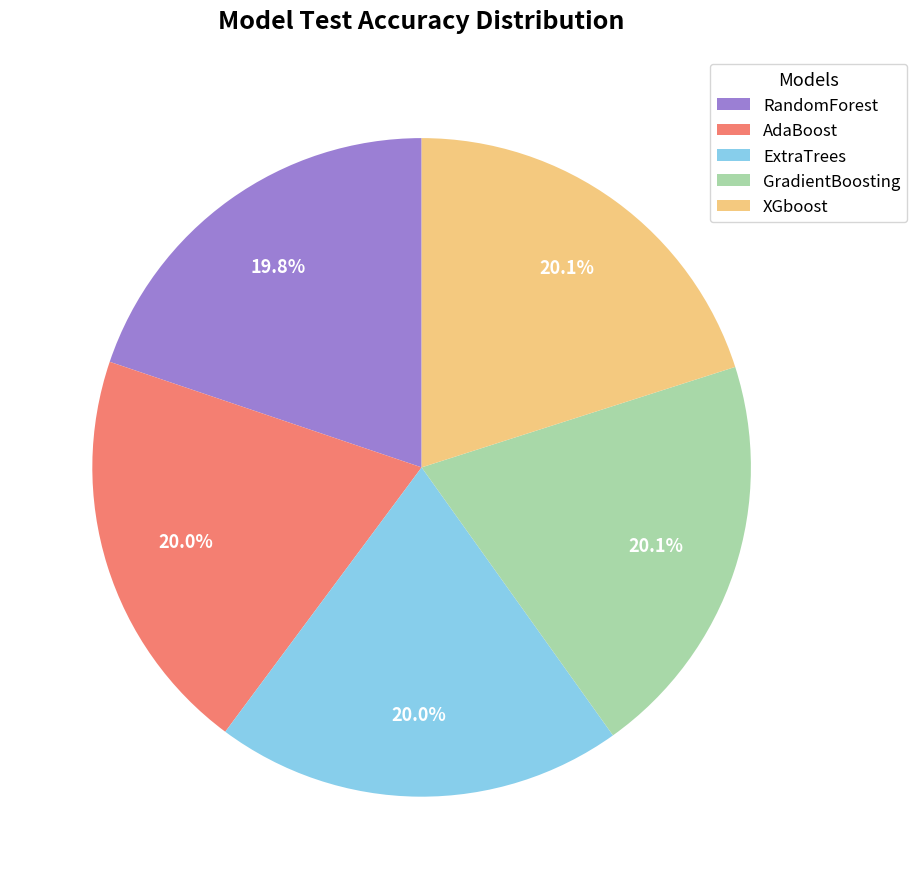

To the nearest percent, what portion does RandomForest represent?

20%